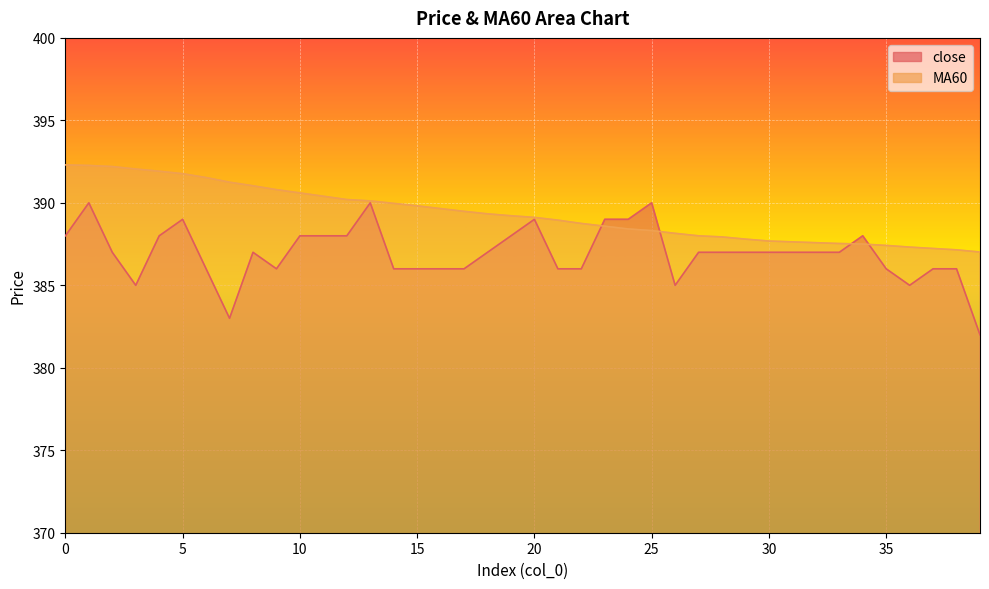

How many intersections are there between close and MA60?

4